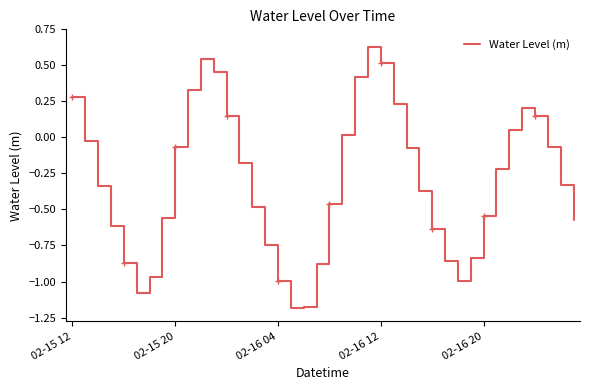

What is the difference between the maximum and minimum values?

1.8